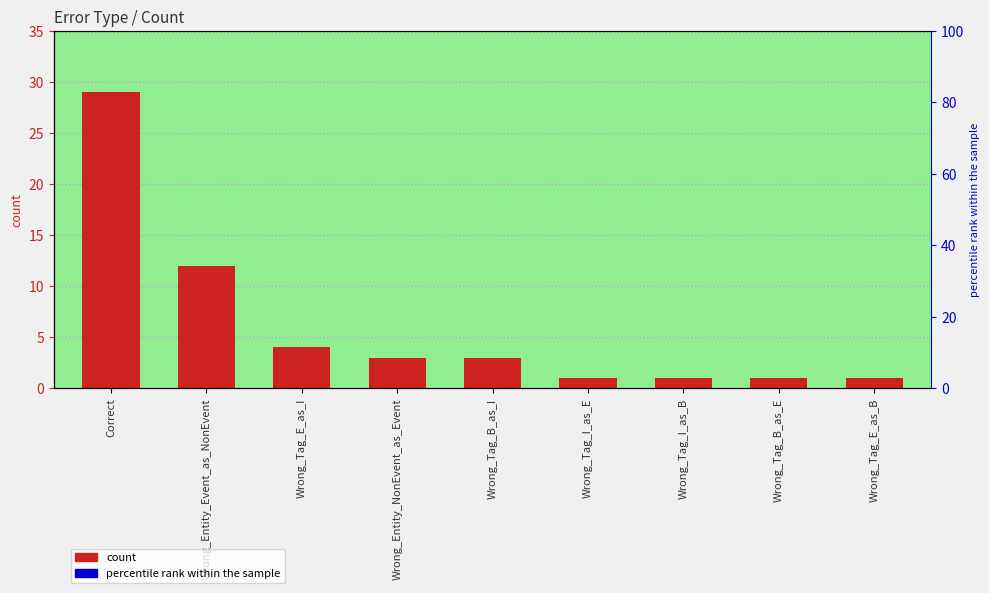

What is the change in value from Wrong_Tag_E_as_I to Wrong_Tag_E_as_B?

-3